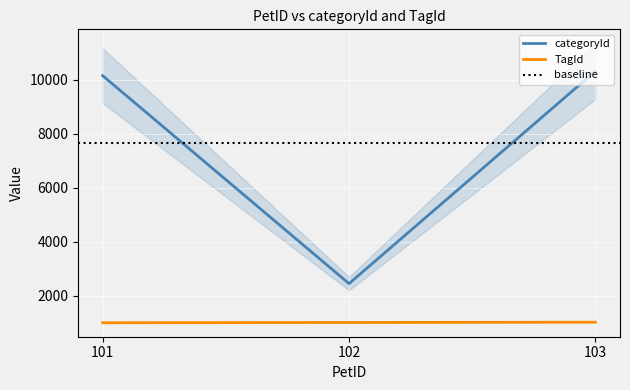

How many lines are shown in the chart?

2